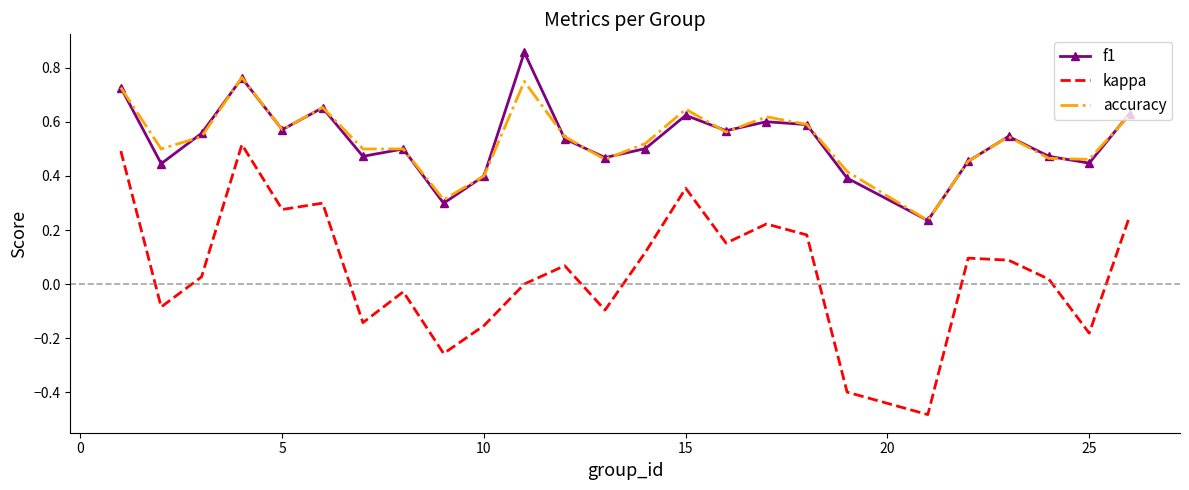

True or false: f1 and kappa cross at least once.

False